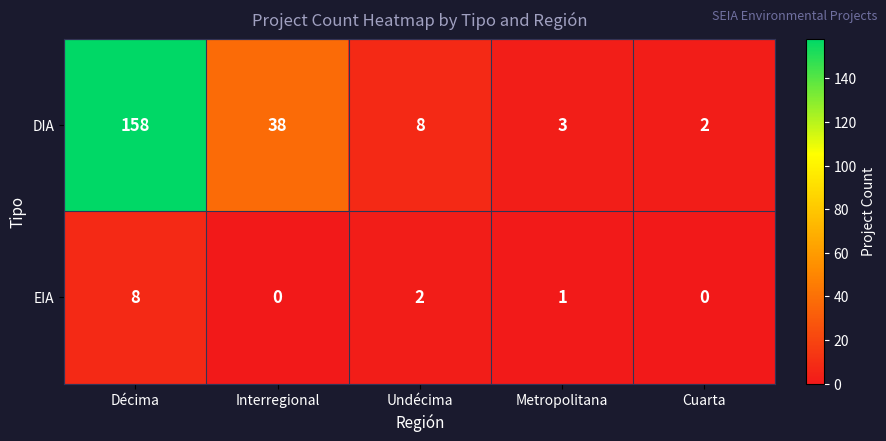

Which label corresponds to the largest value in the chart?

Décima